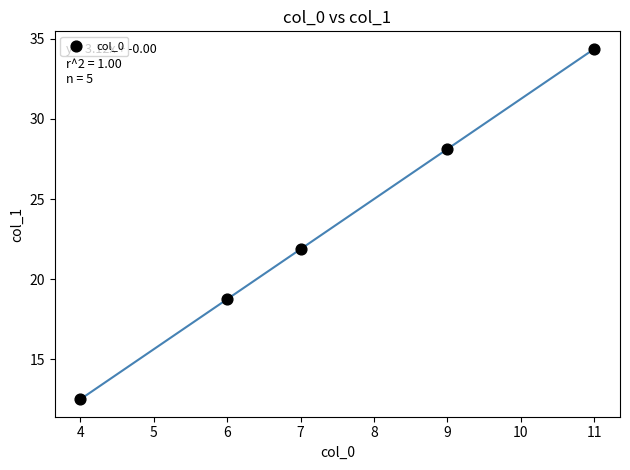

What Y value in the scatter plot is closest to 23?

21.9